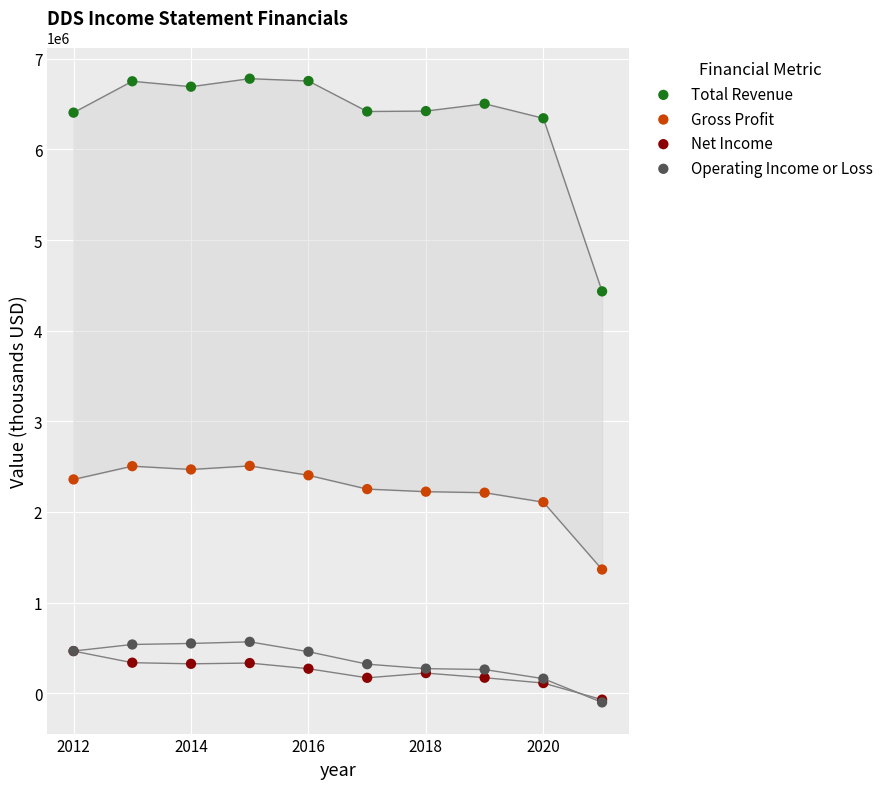

In the Gross Profit series, what Y value is closest to 1935800?

2107200